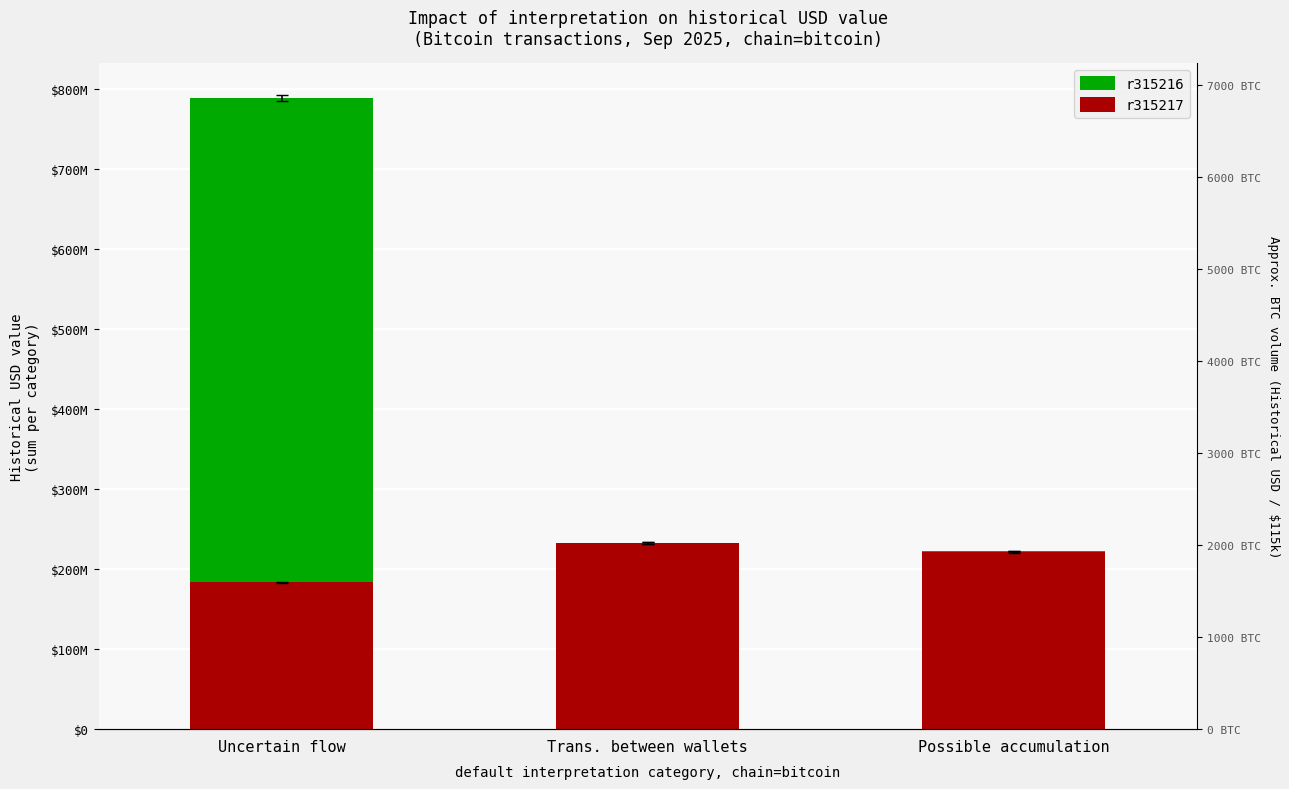

Reading left to right, what are all the values shown in this chart?

r315216: 788028671.9	232182557.6	221930154.3
r315217: 183415204.9	232148420.4	221204809.9